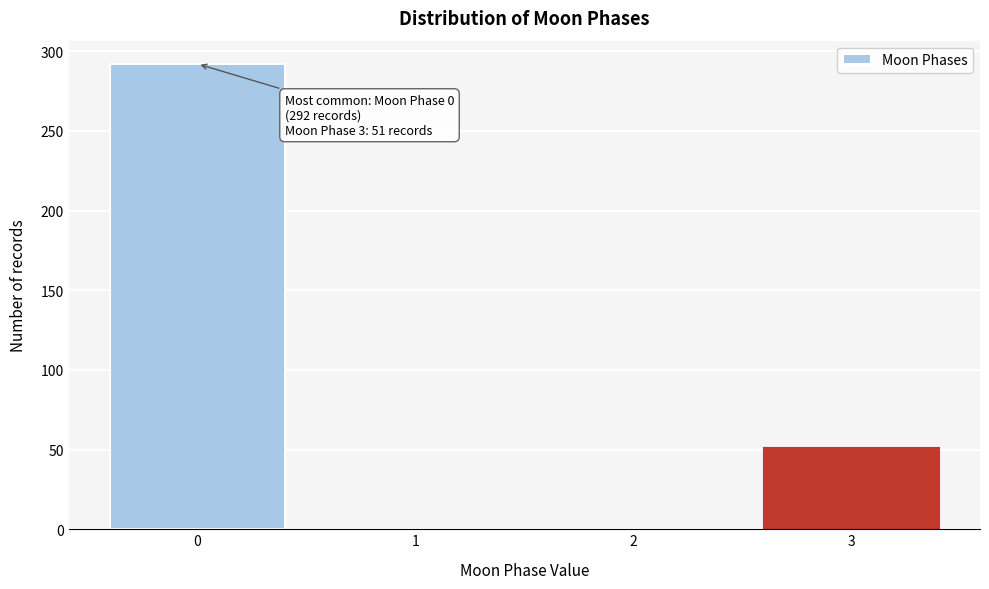

Reading left to right, list all the values displayed in this chart.

0=292	1=0	2=0	3=51